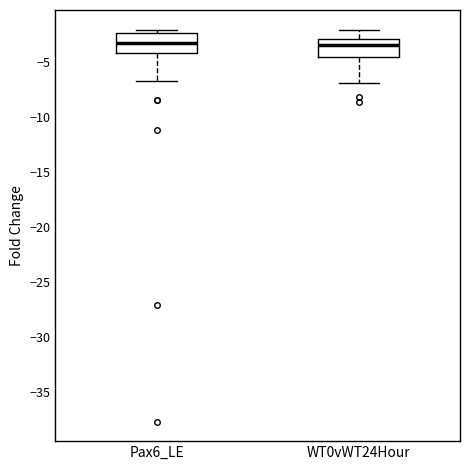

Reading left to right, transcribe this box plot: for each box, give where its median line is, the range the box spans, and where its two whiskers end, as read against the y-axis. The values are not printed on the chart, so give them approximately, as read against the axis.

Pax6_LE: median -3.0, box -4.0 to -2.5, whiskers -6.5 to -2.0
WT0vWT24Hour: median -3.5, box -4.5 to -3.0, whiskers -7.0 to -2.0